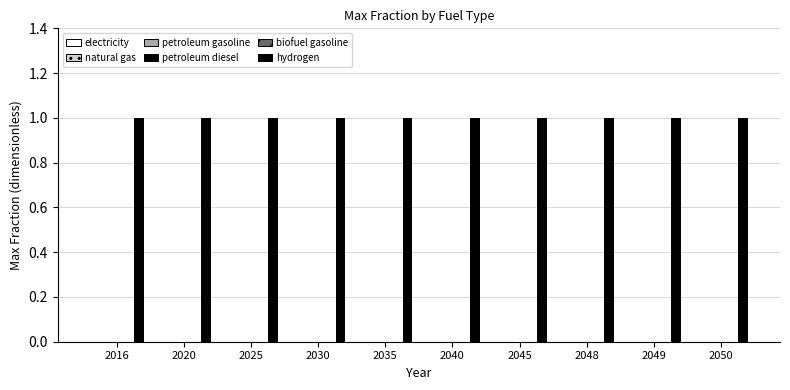

What is the value of the hydrogen bar at the 3rd from the left?

1